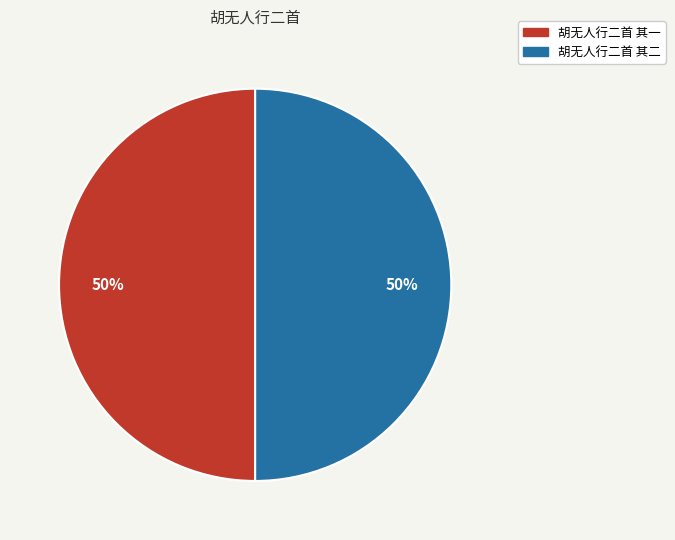

To the nearest percent, what portion does 胡无人行二首 其一 represent?

50%